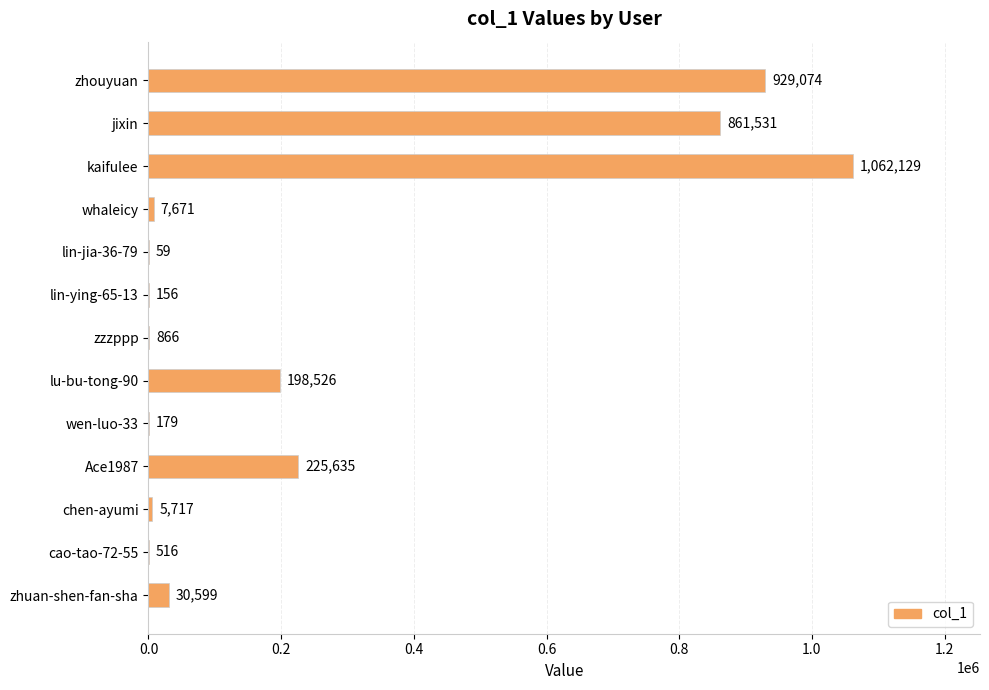

How many series are shown in this chart?

1